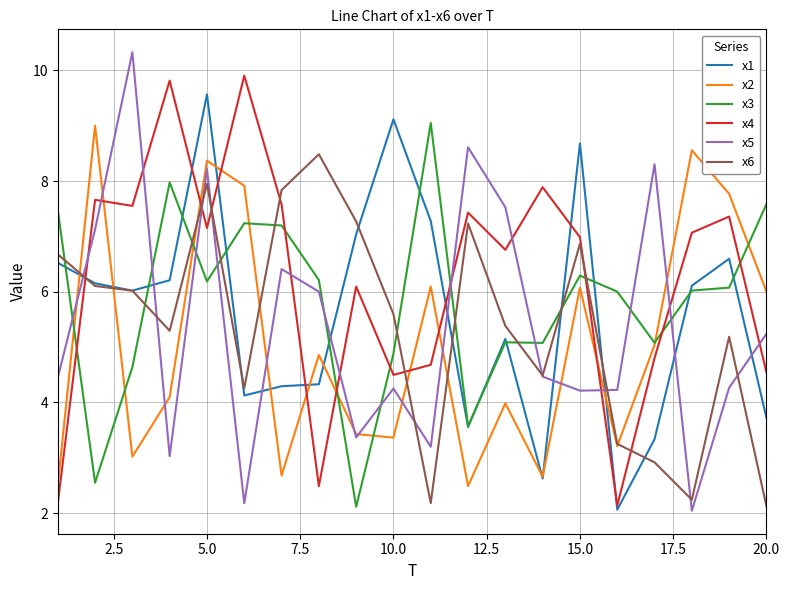

Which series has the largest total across all categories?

x4